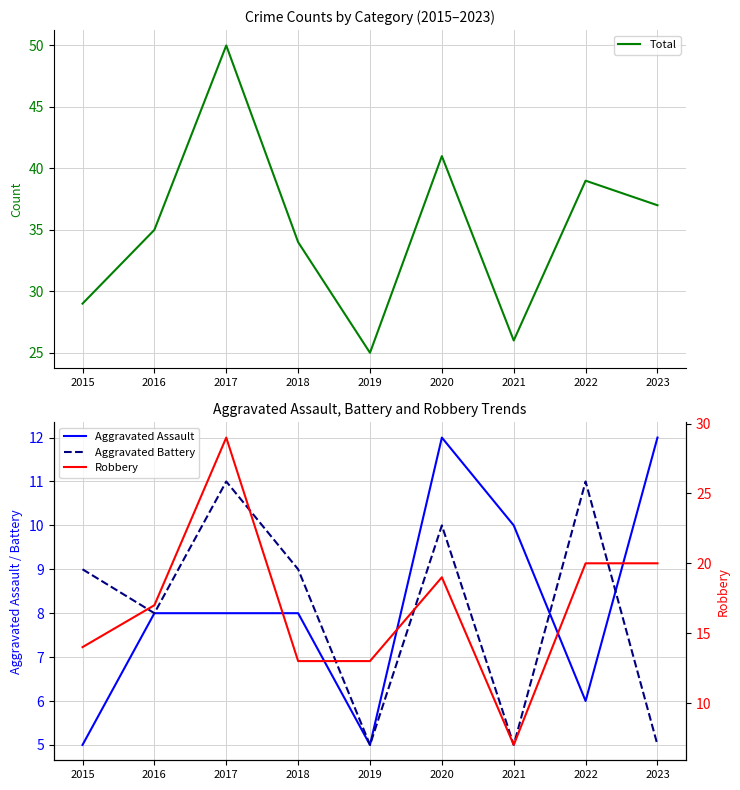

True or false: Aggravated Battery and Robbery cross at least once.

False